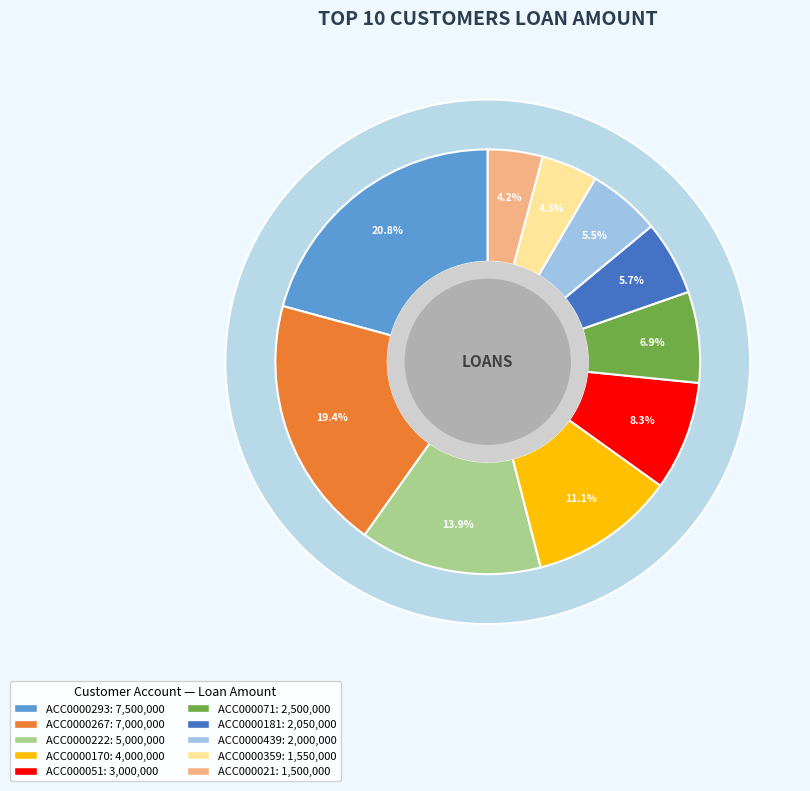

To the nearest percent, what portion does ACC0000181 represent?

6%